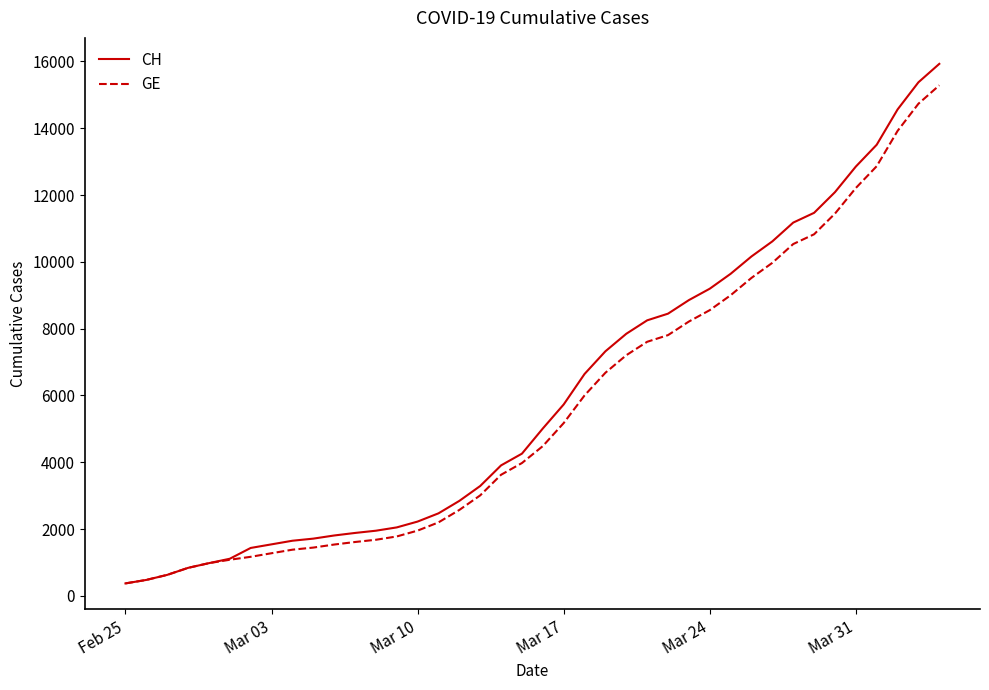

What is the minimum value for CH?

375